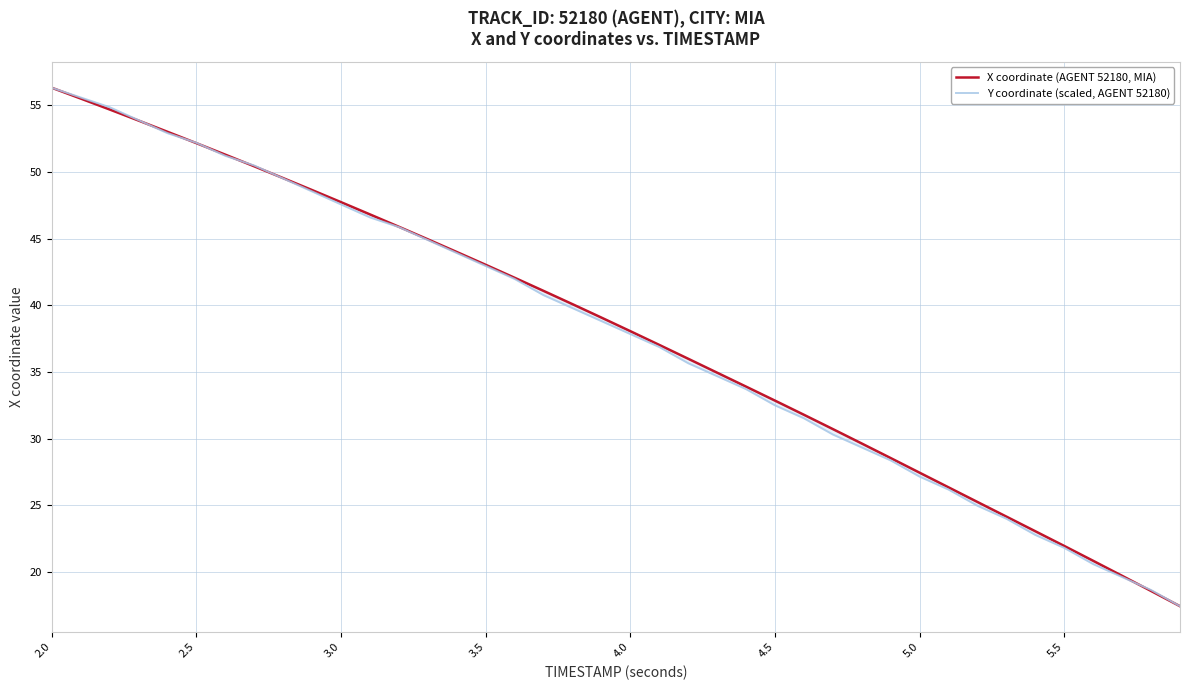

Where does the Y coordinate (scaled, AGENT 52180) series first go above 38?

2.0